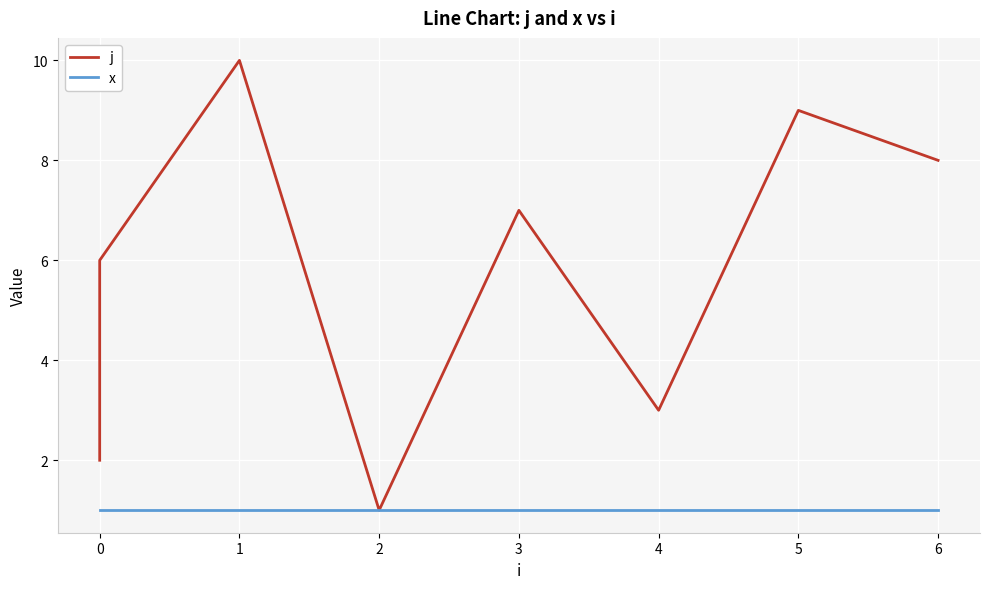

What is the total value across all series at 0?

3